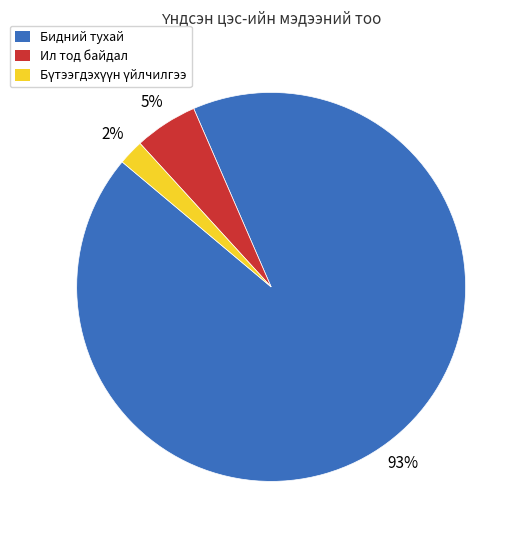

To the nearest percent, what is the average slice percentage?

33%